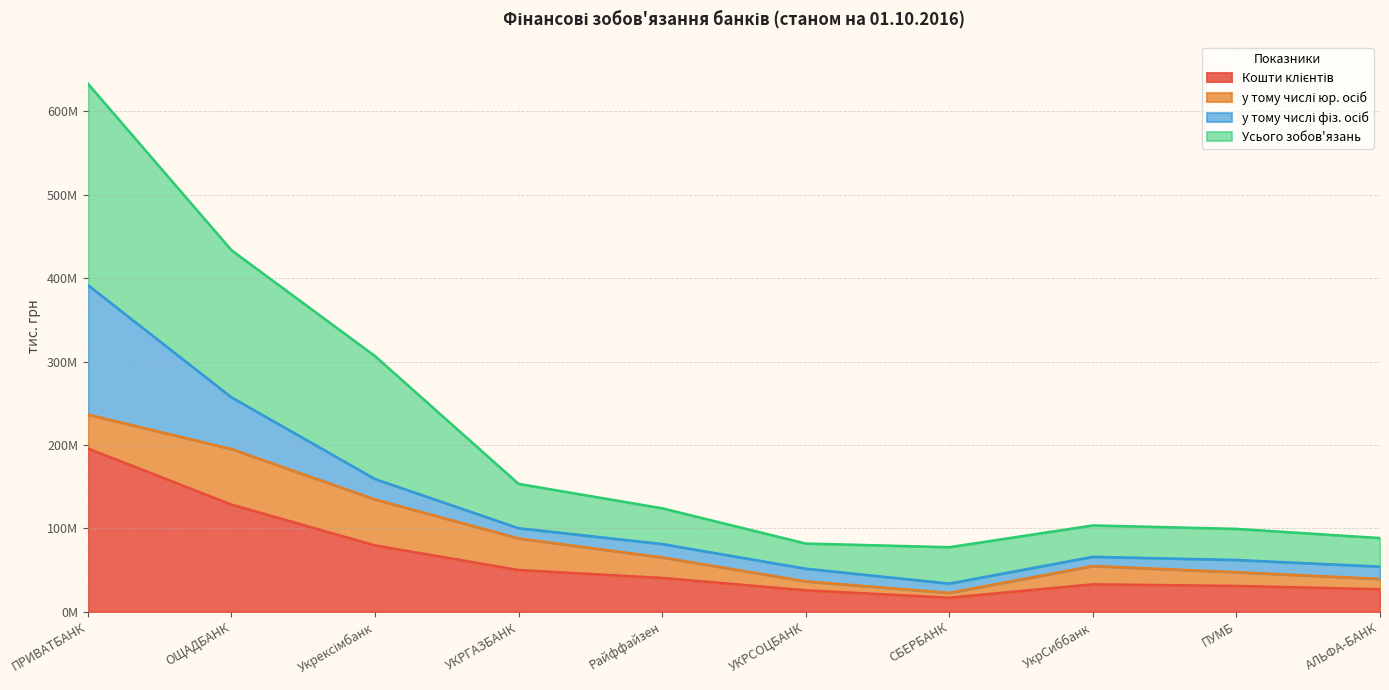

Rank the categories by Усього зобов'язань value from lowest to highest.

СБЕРБАНК, УКРСОЦБАНК, АЛЬФА-БАНК, ПУМБ, УкрСиббанк, Райффайзен, УКРГАЗБАНК, Укрексімбанк, ОЩАДБАНК, ПРИВАТБАНК